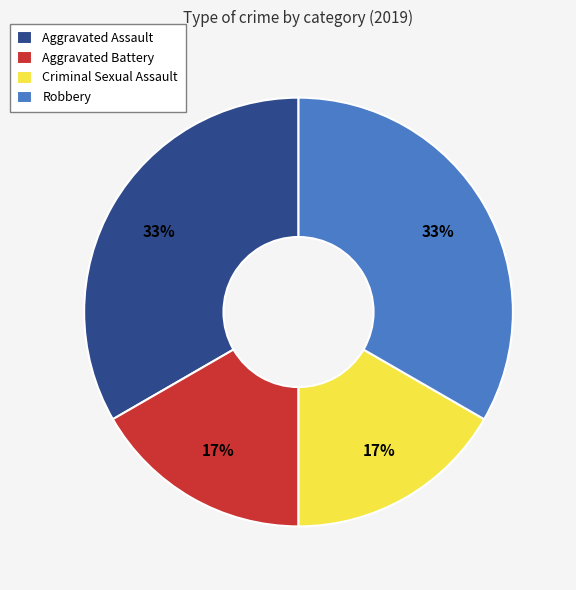

Is the sum of Robbery and Aggravated Assault greater than half?

Yes